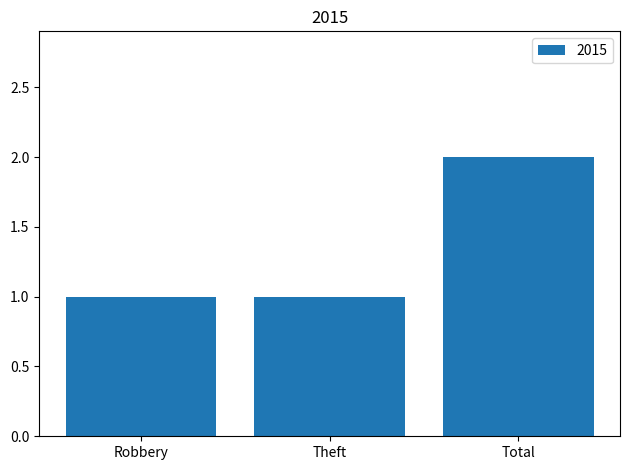

What is the approximate value at Total?

2